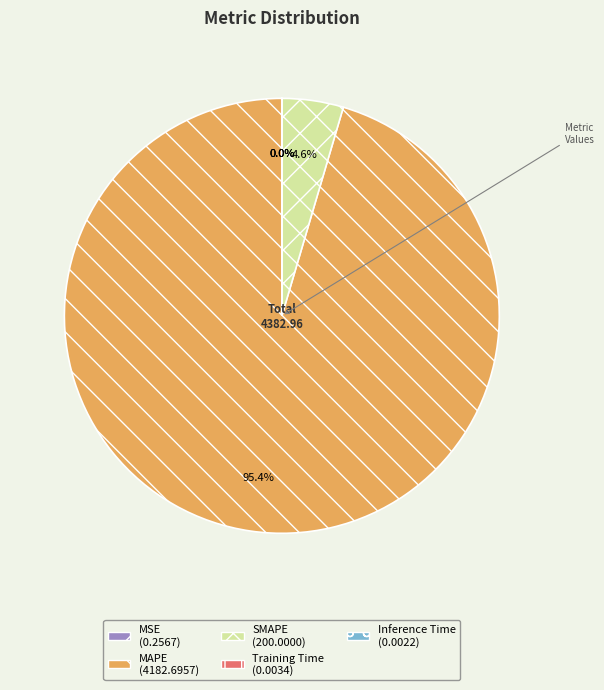

Which slice is the largest?

MAPE